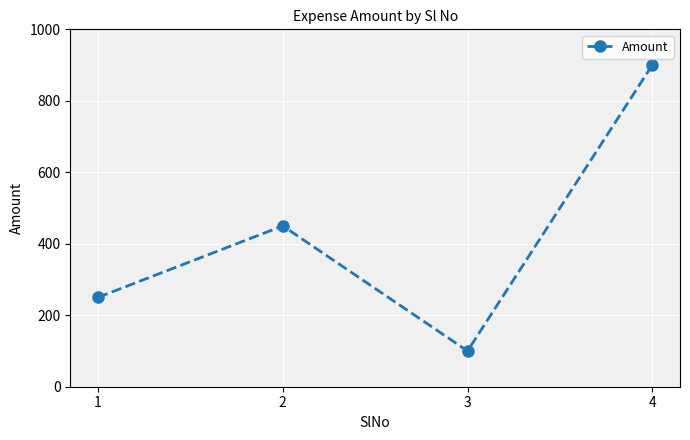

Approximately how many times larger is the value at 3 compared to 1?

0.4